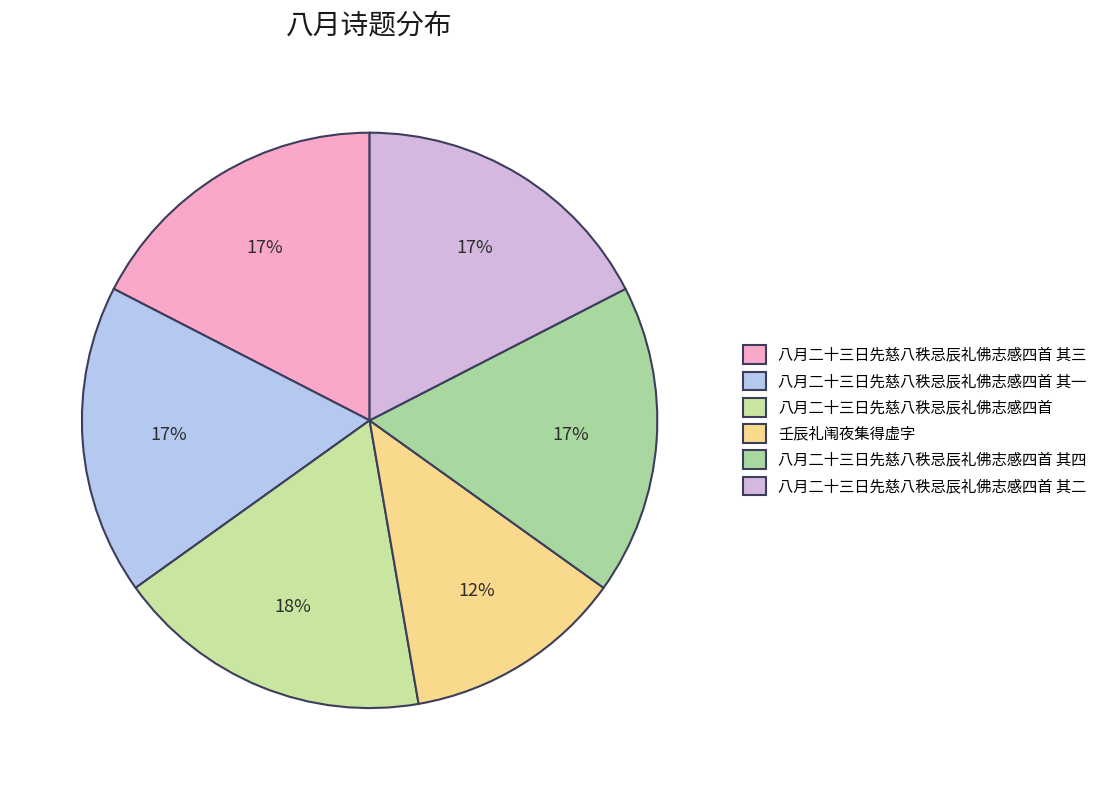

To the nearest percent, what is the difference between the largest and smallest slice percentages?

5%